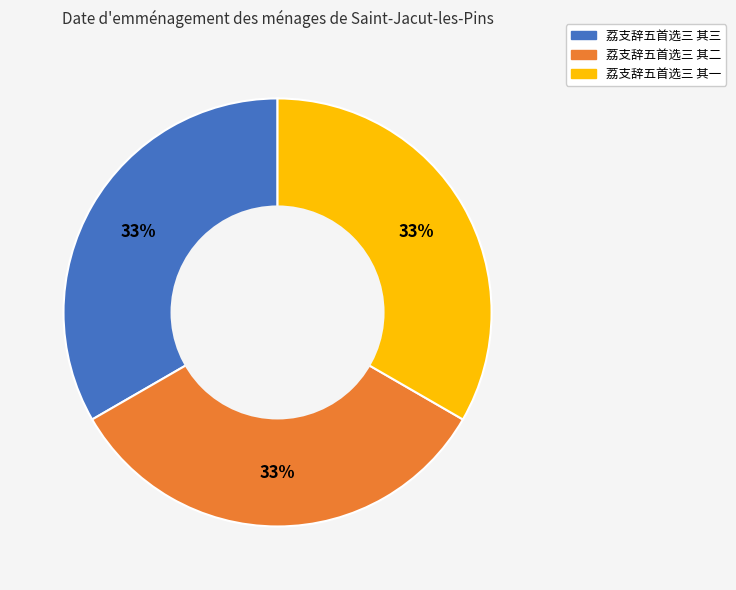

Do 荔支辞五首选三 其三 and 荔支辞五首选三 其一 together represent more than half of the pie?

Yes